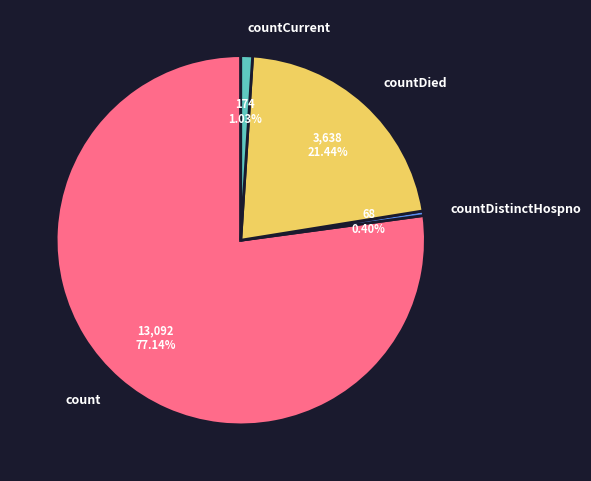

Count the number of slices in the pie.

4